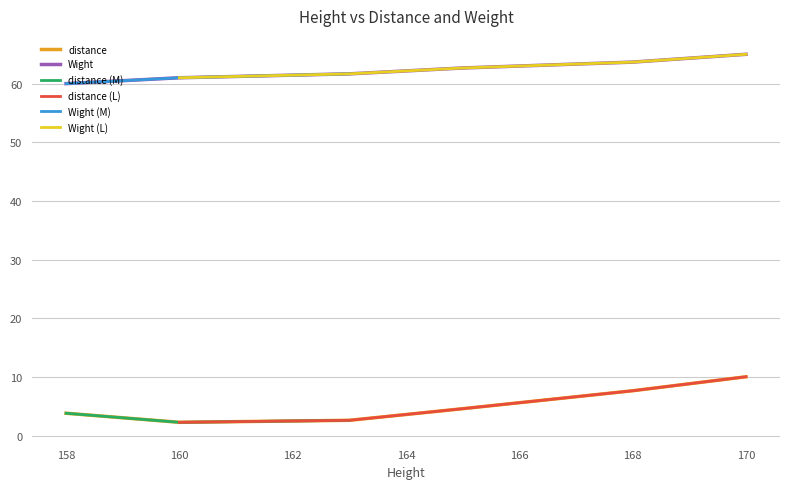

Which series has the largest total across all categories?

Wight